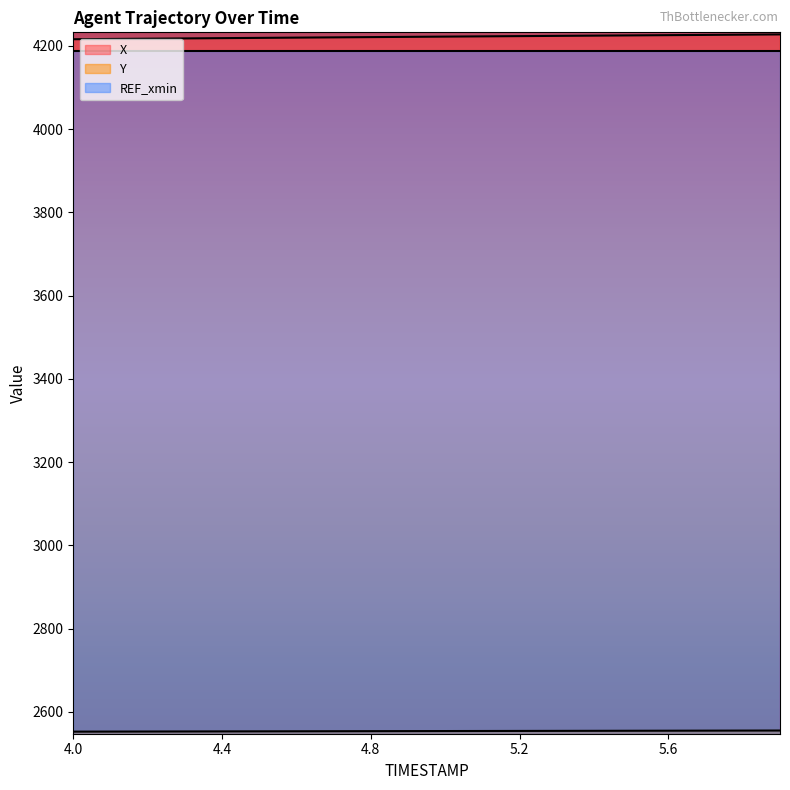

Does the chart have visible grid lines?

No